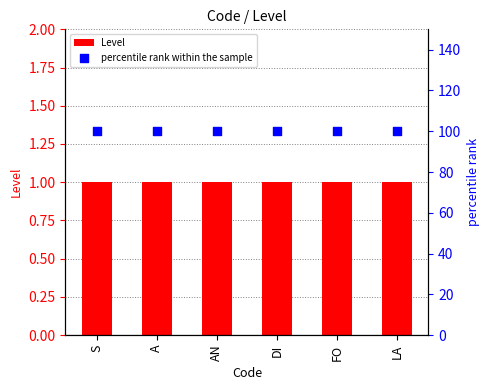

At how many categories does at least one series exceed 41?

6